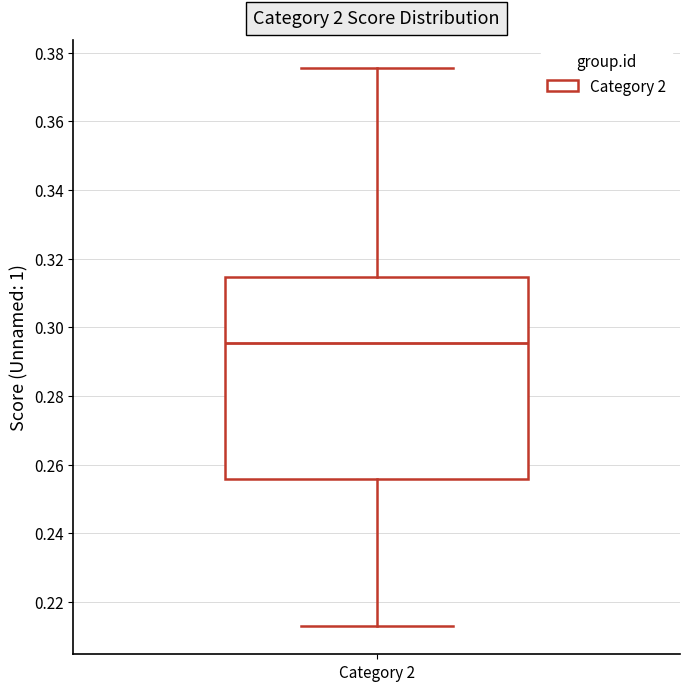

Transcribe this box plot: give where the median line is, the range the box spans, and where the two whiskers end, as read against the y-axis. The values are not printed on the chart, so give them approximately, as read against the axis.

median 0.296, box 0.256 to 0.314, whiskers 0.212 to 0.376